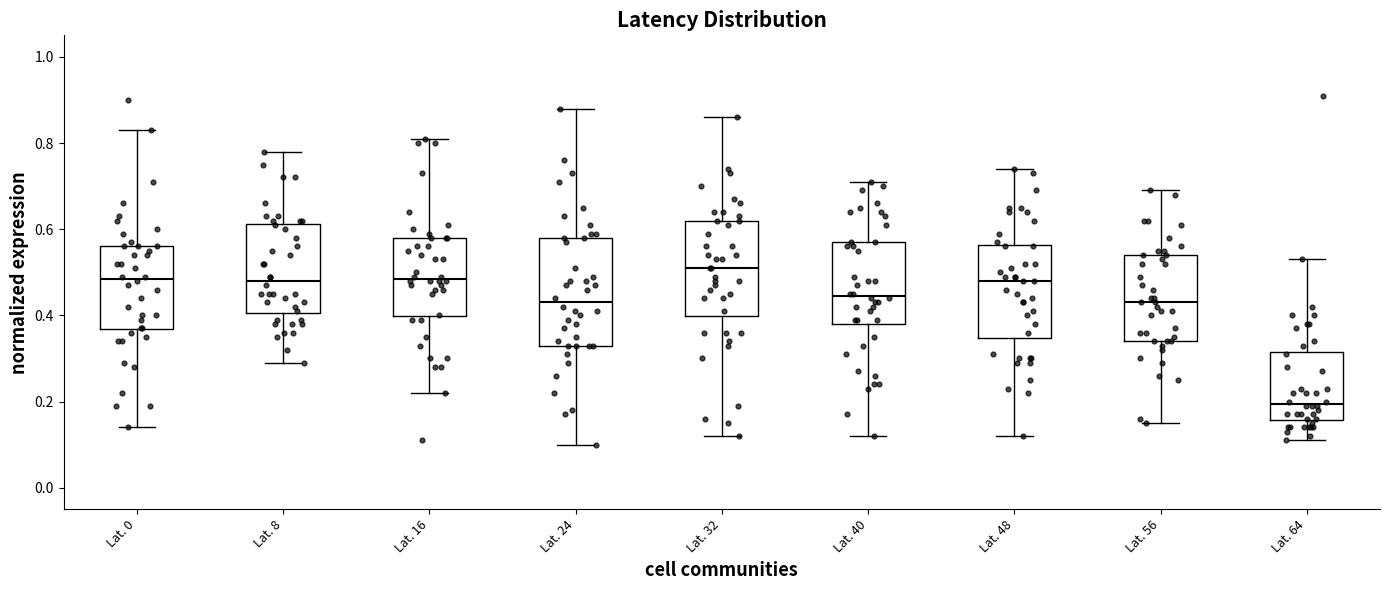

Comparing the boxes themselves (not the whiskers), which one is the tallest?

Lat. 24